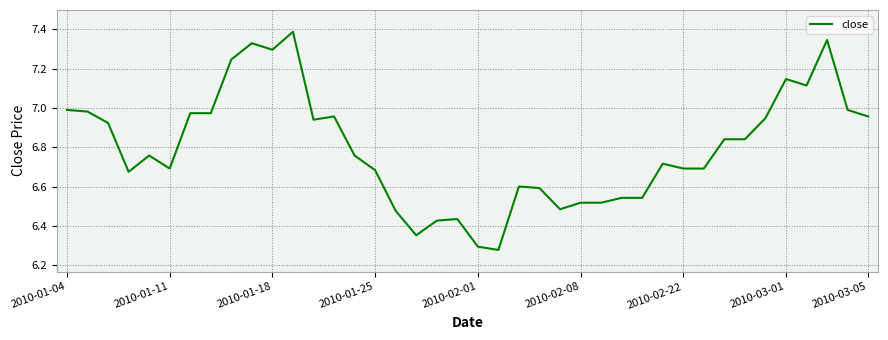

What is the difference between the maximum and minimum values?

1.1